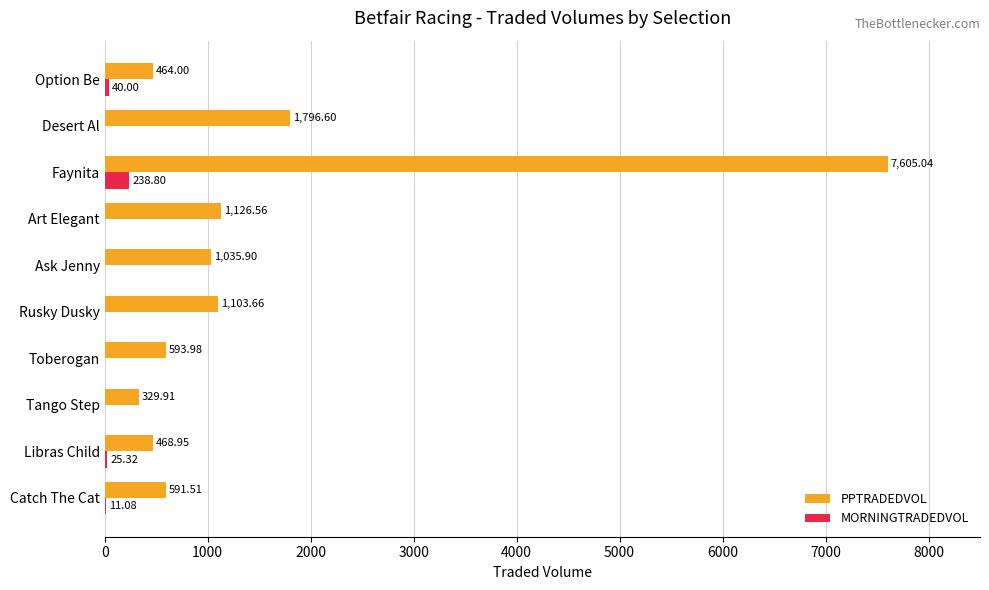

How many categories are shown in the chart?

10